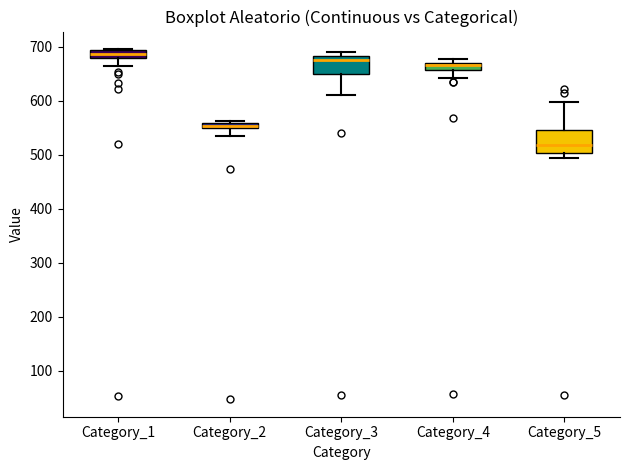

Which box's median line is the lowest?

Category_5